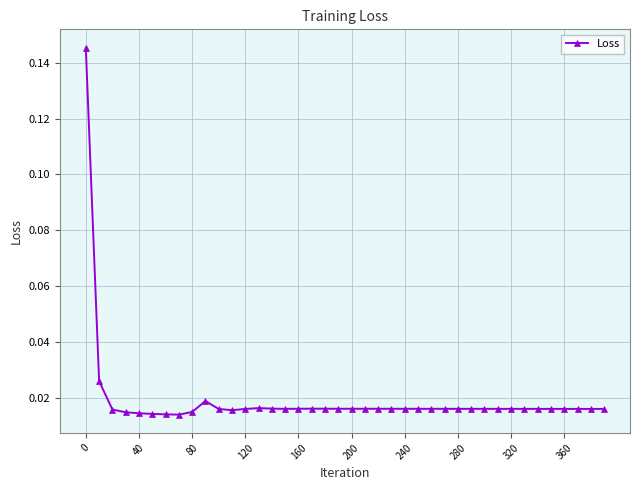

Count the values in the range 0 to 1.

40